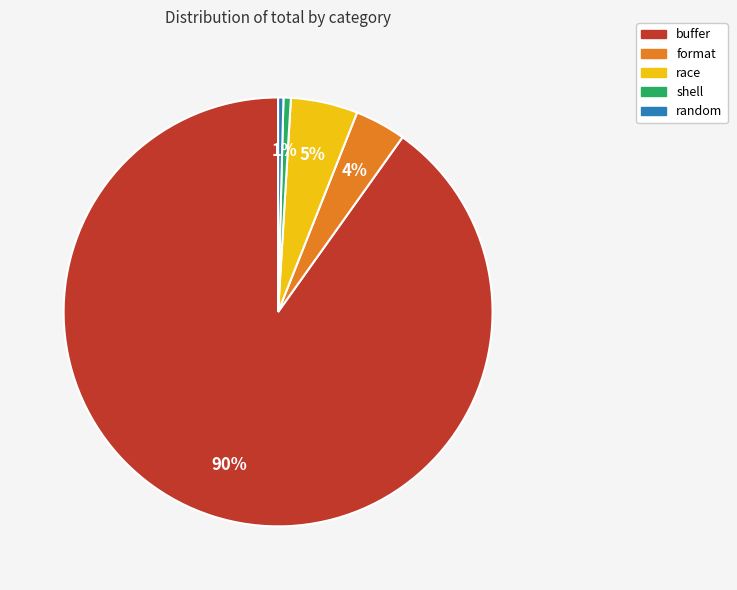

Count the number of slices in the pie.

5